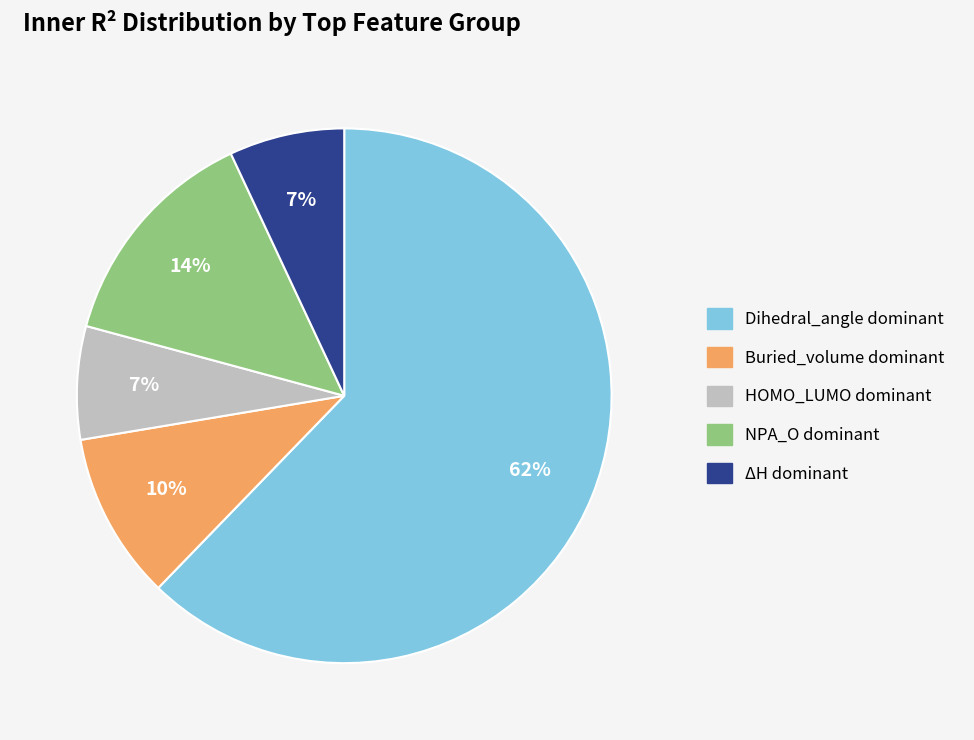

To the nearest percent, what is the average slice percentage?

20%